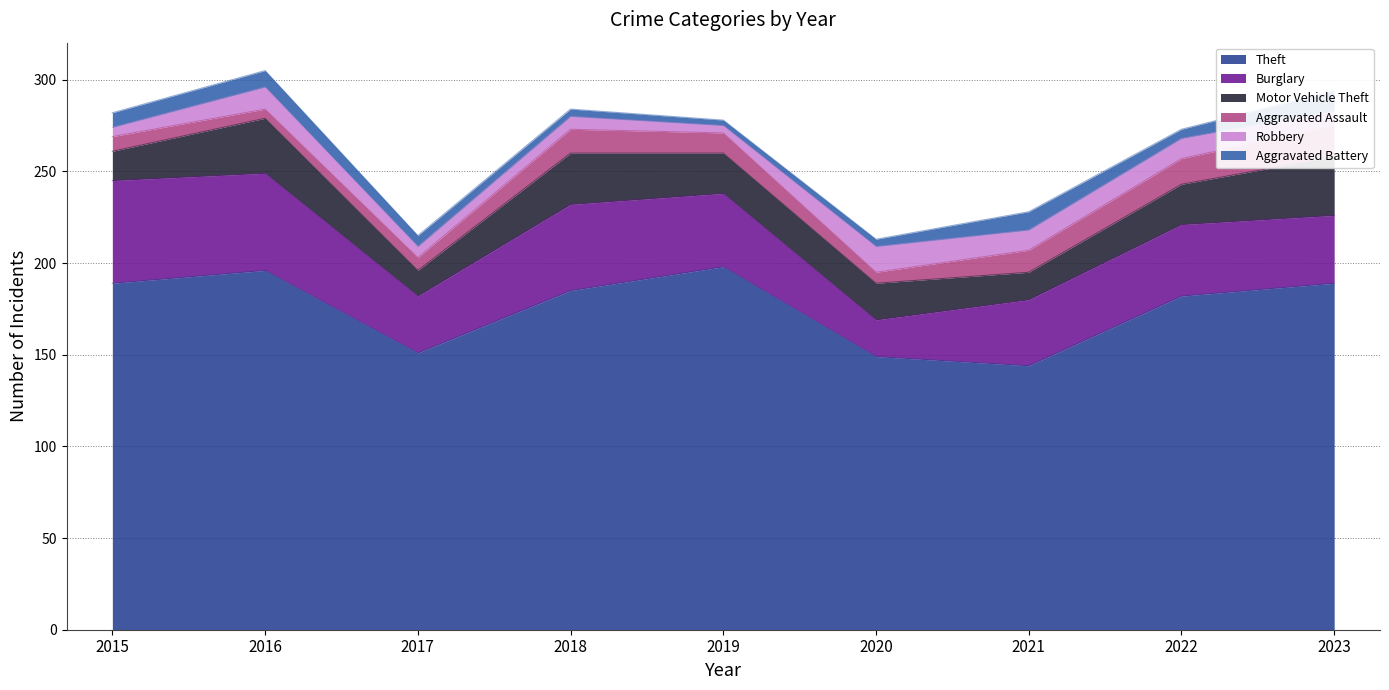

How many data points in Robbery are less than 8?

4